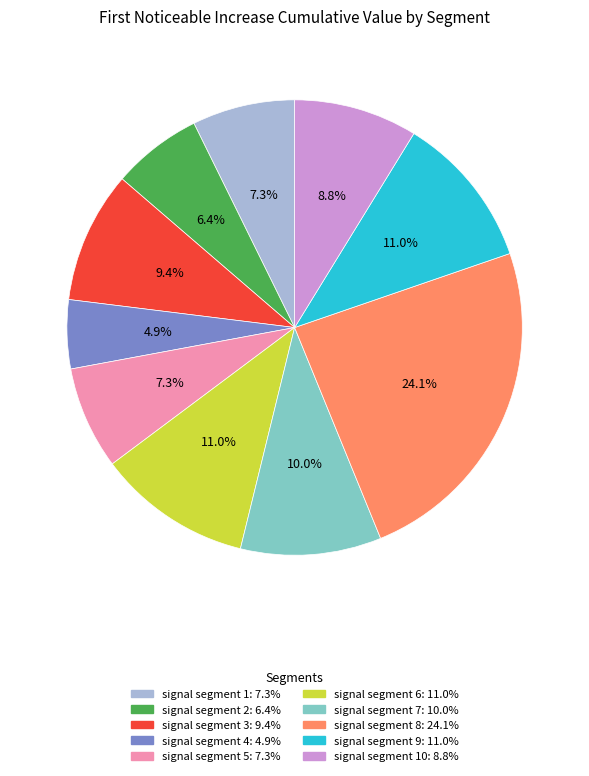

To the nearest percent, what is the average slice percentage?

10%